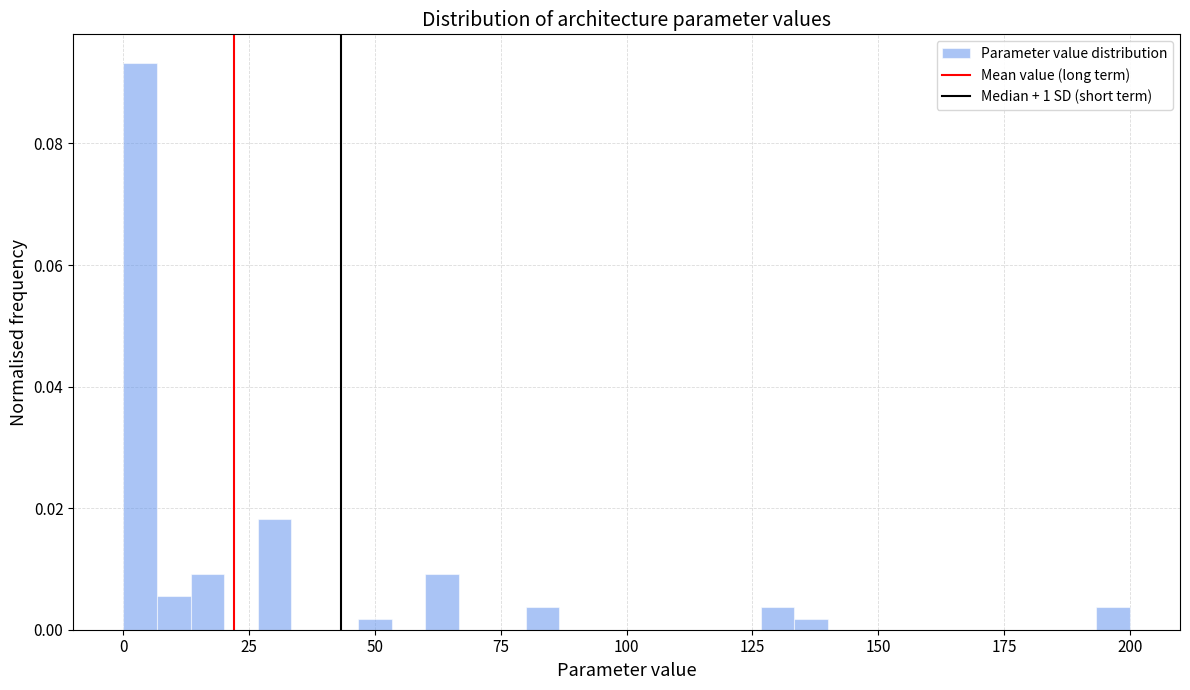

Read against the x-axis, roughly where is the centre of the tallest bar?

5